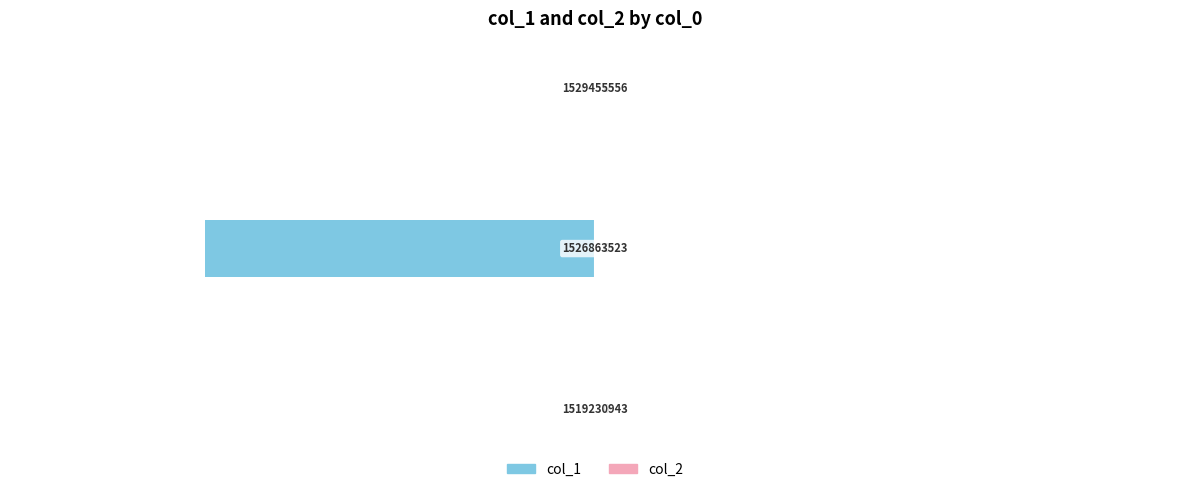

Are the bars horizontal?

Yes